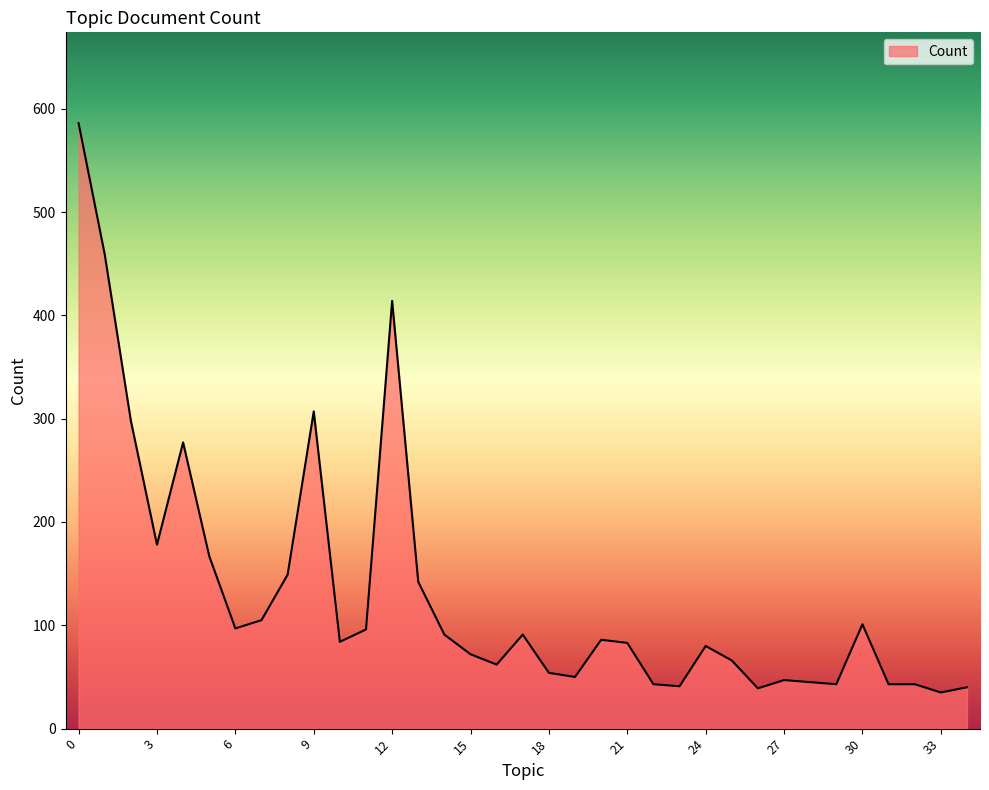

What is the difference between the maximum and minimum values?

551